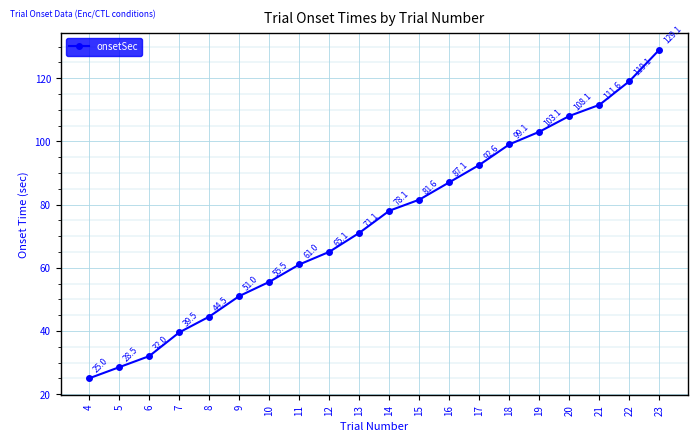

Is this an area chart (filled region under the line)?

No